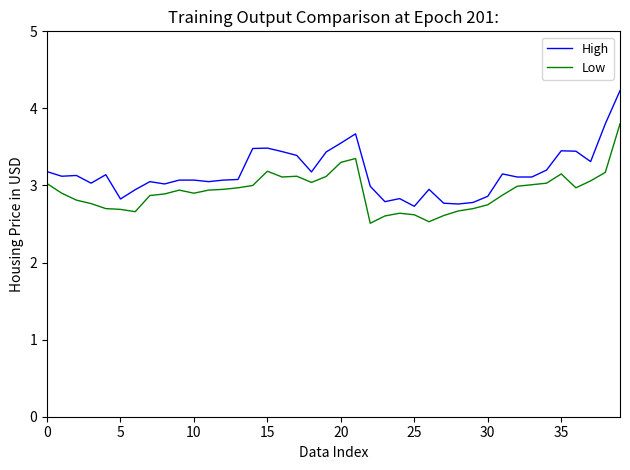

What is the lowest value of the High series?

2.7